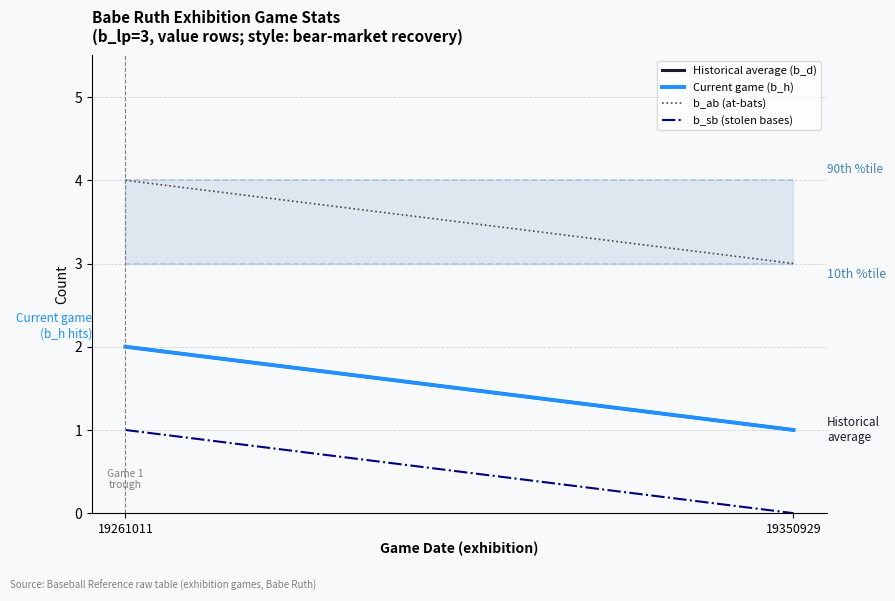

Does the chart display data point markers on the line(s)?

No